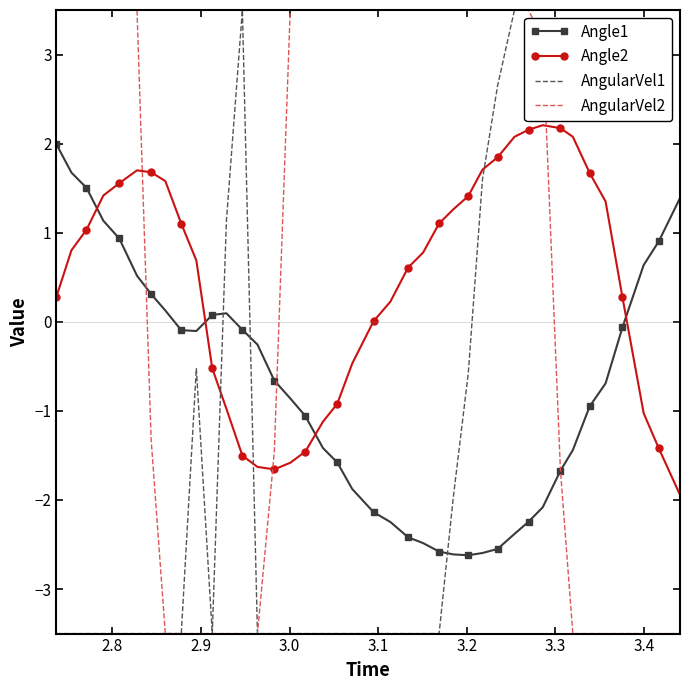

What is the maximum value shown in the chart?

3.5